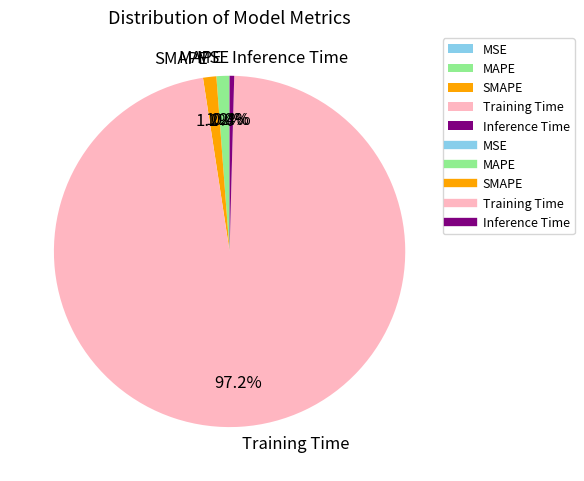

What portion of the pie excludes SMAPE?

98.8%